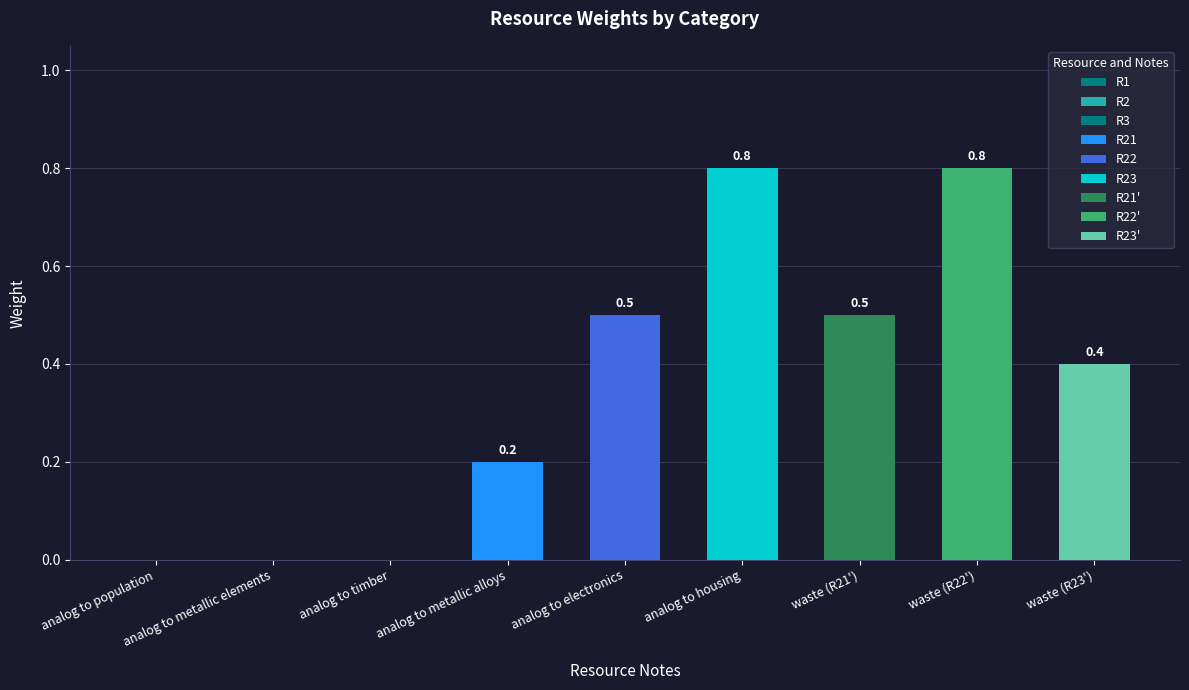

Reading left to right, what are all the values shown in this chart?

analog to population=0.0	analog to metallic elements=0.0	analog to timber=0.0	analog to metallic alloys=0.2	analog to electronics=0.5	analog to housing=0.8	waste (R21')=0.5	waste (R22')=0.8	waste (R23')=0.4